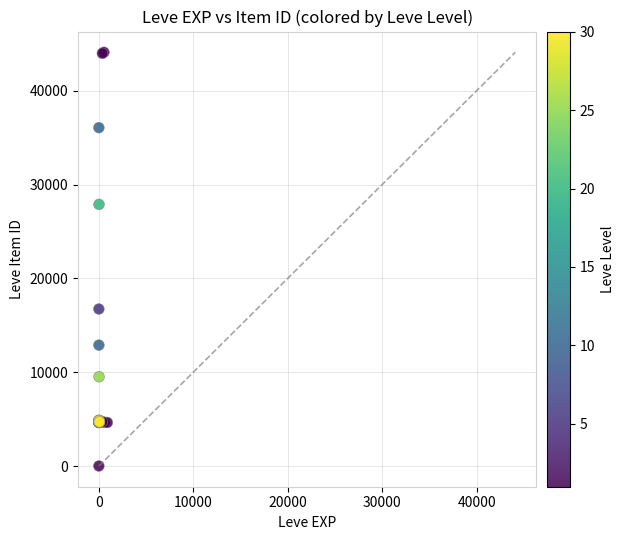

What Y value in the scatter plot is closest to 22050?

16734